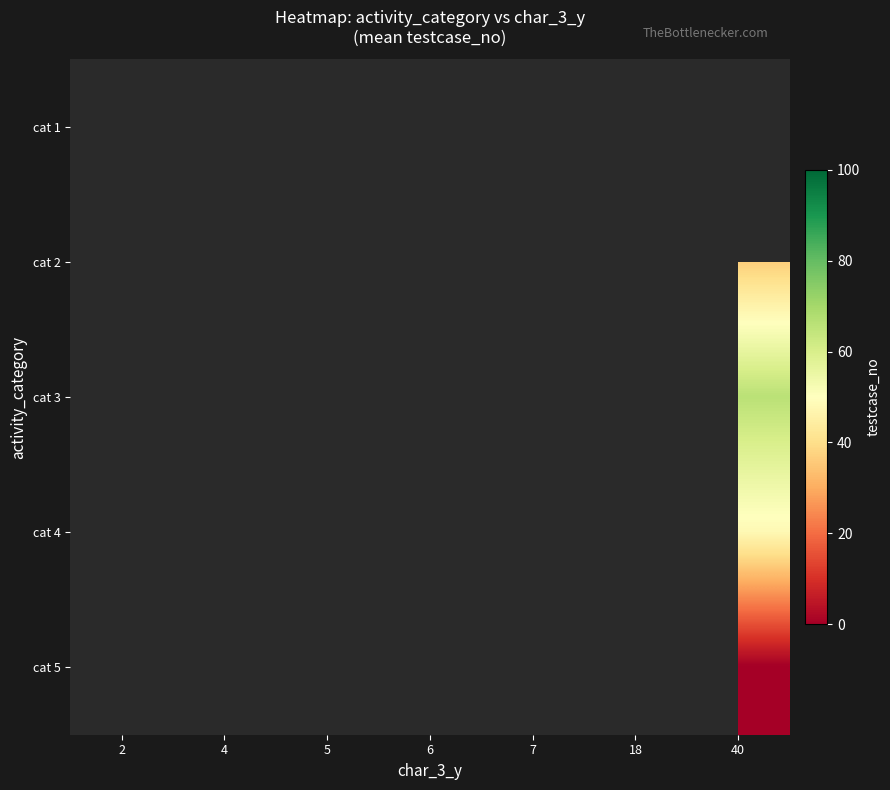

At 40, list the series in order from largest to smallest.

cat 1, cat 3, cat 4, cat 2, cat 5